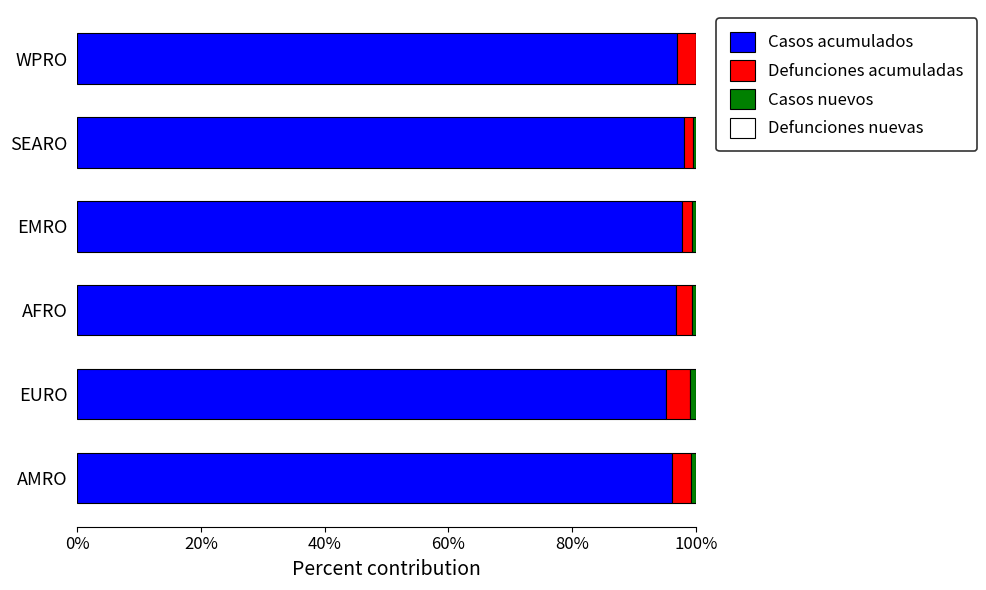

How many categories are shown in the chart?

6